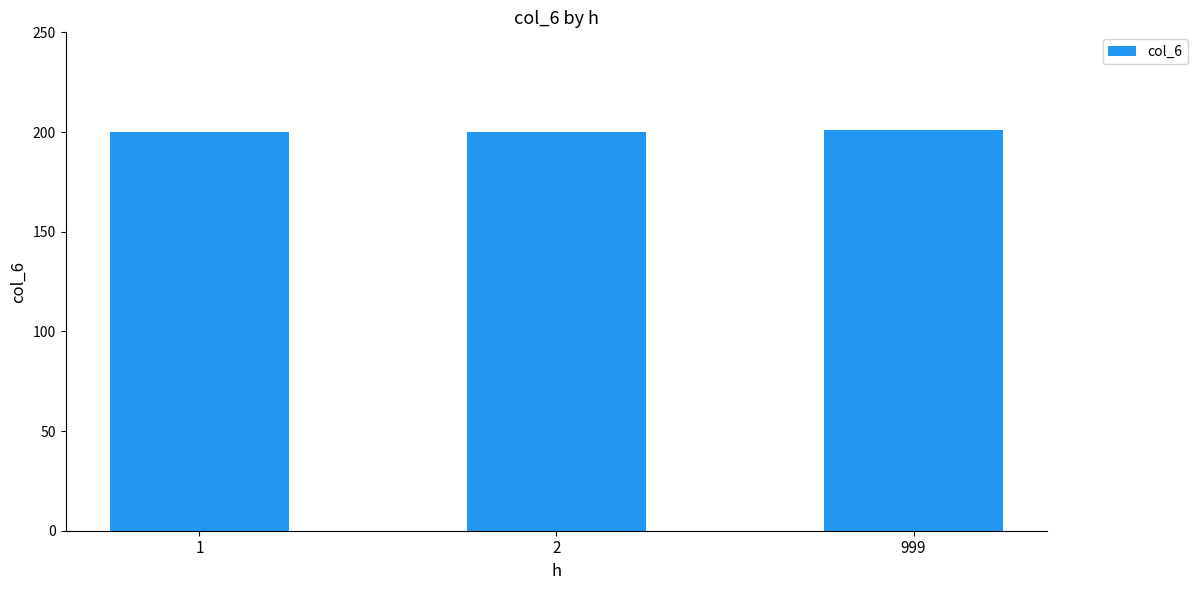

The value at 1 is 125. True or false?

False